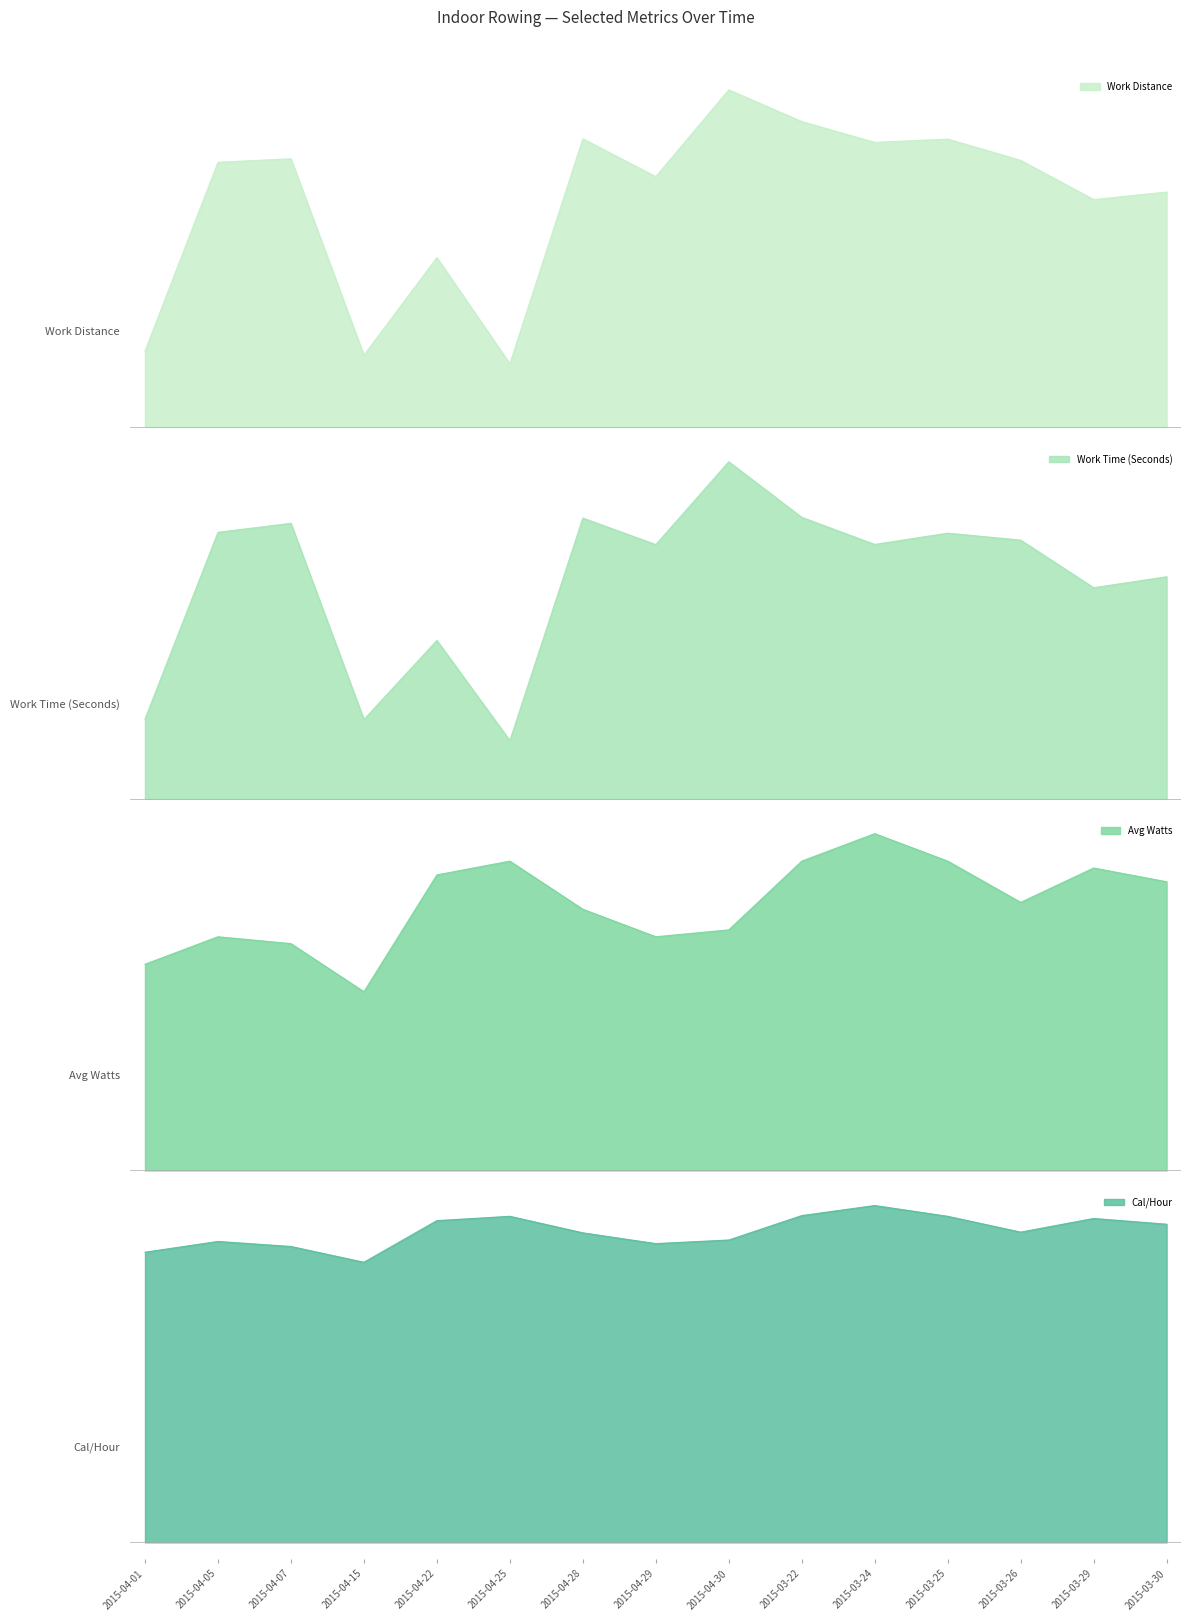

Where is the first local minimum for Work Time (Seconds)?

2015-04-15